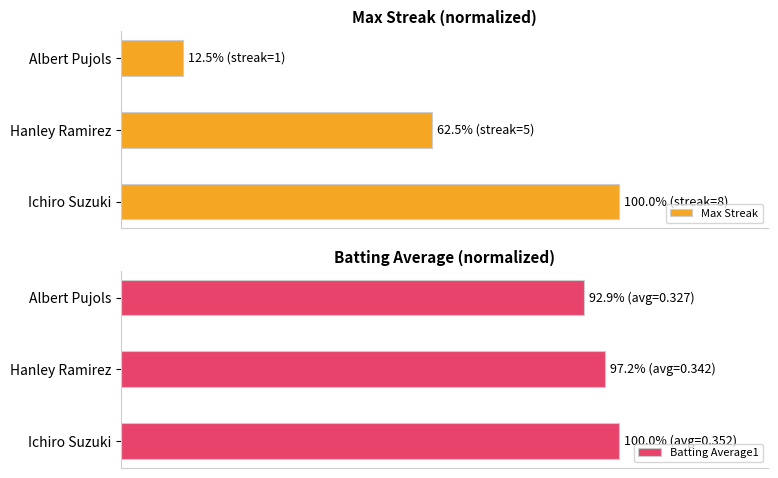

Which series has the largest range (max minus min)?

Max Streak